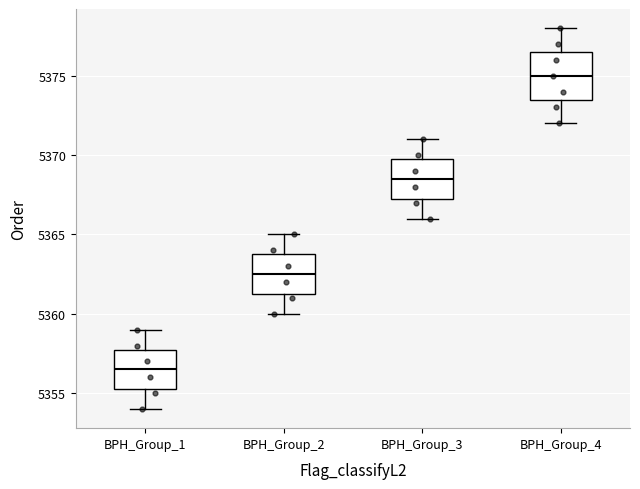

Where is the upper edge of the box for BPH_Group_2 on the y-axis? The values are not printed on the chart, so give them approximately, as read against the axis.

5364.0